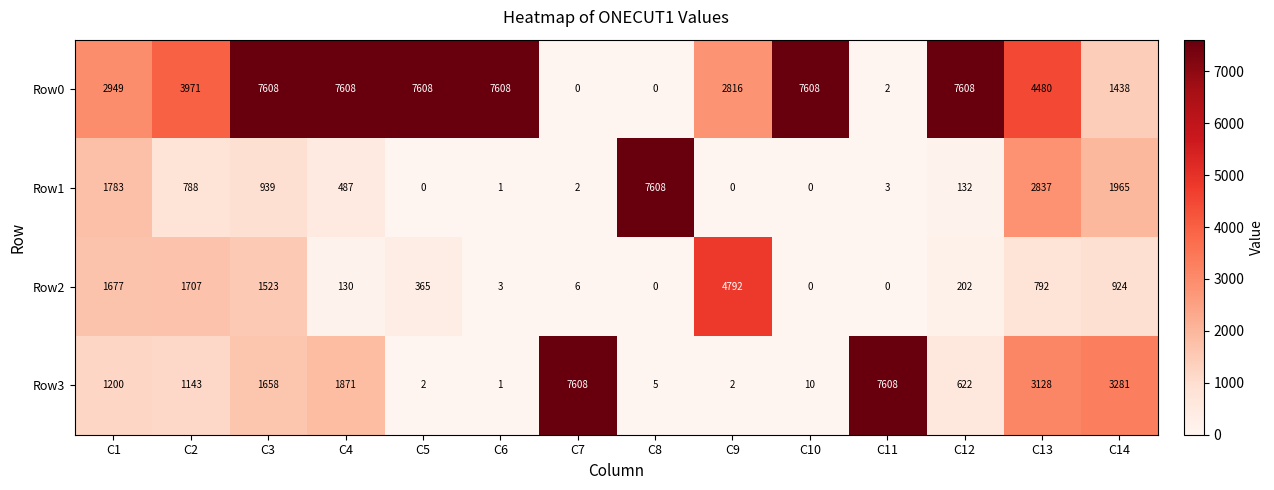

The value of Row2 at C1 is 1677. True or false?

True